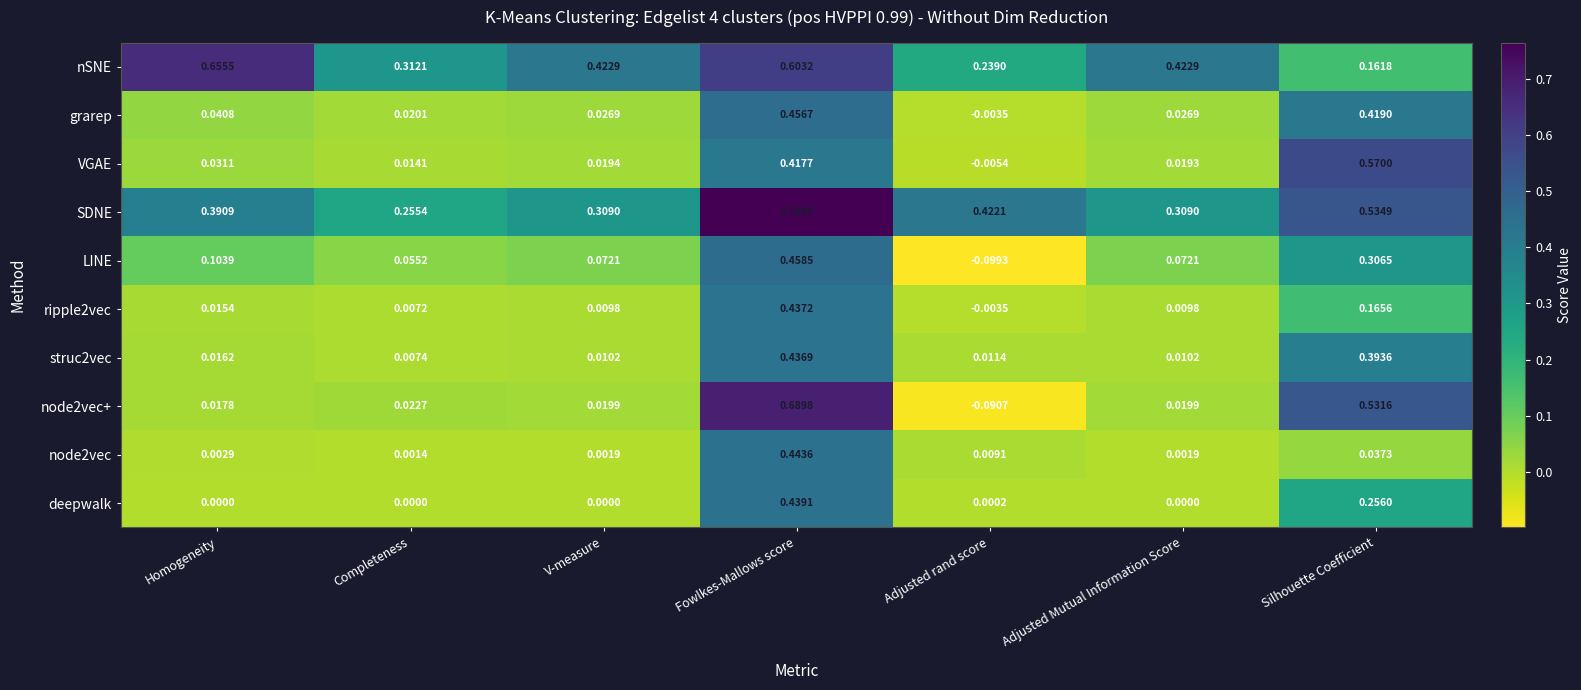

At which category is the sum across all series the highest?

Fowlkes-Mallows score